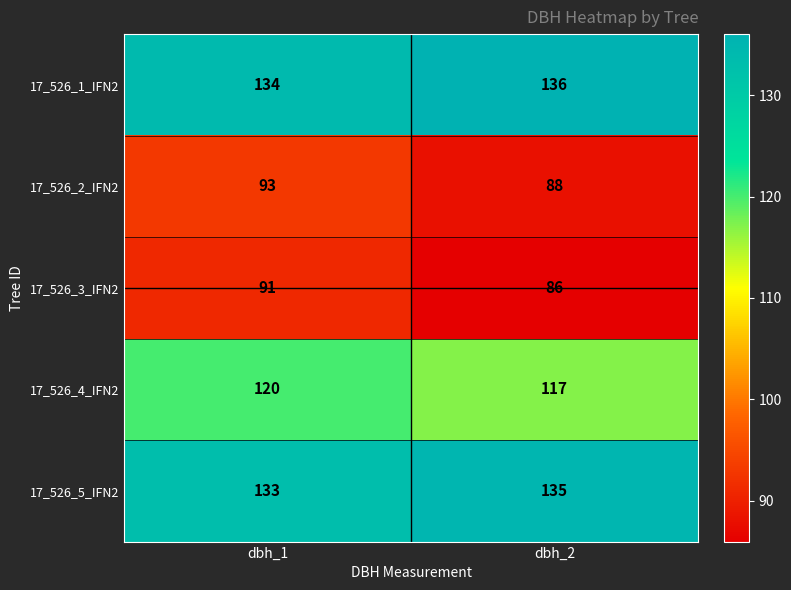

Which label corresponds to the largest value in the chart?

dbh_2